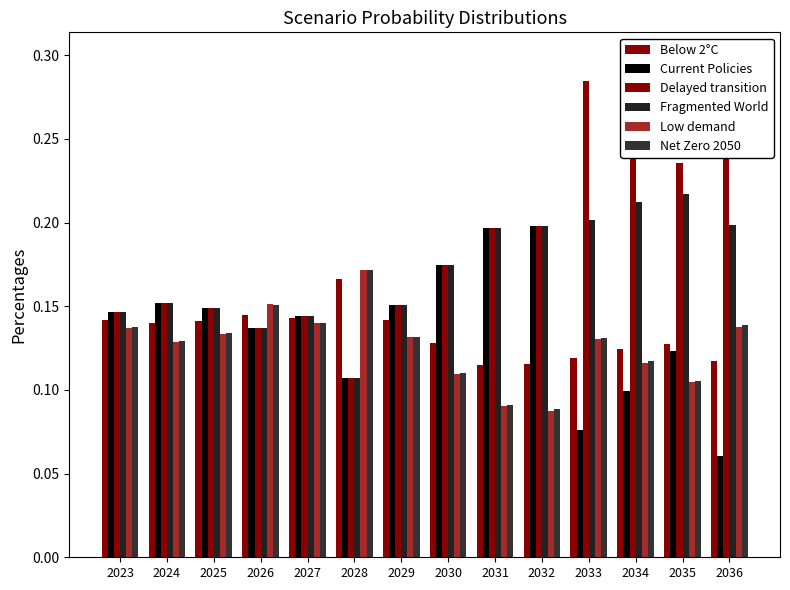

What is the value of the Fragmented World bar at the 13th from the left?

0.2